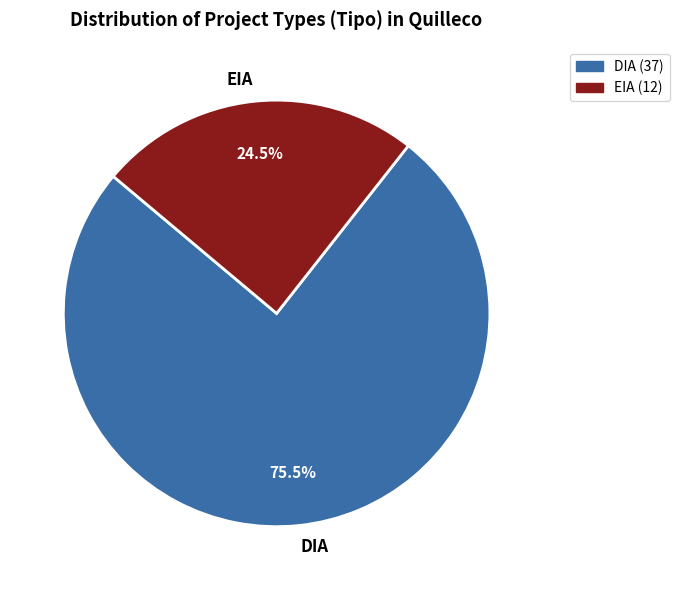

What is the smallest slice in the pie chart?

EIA